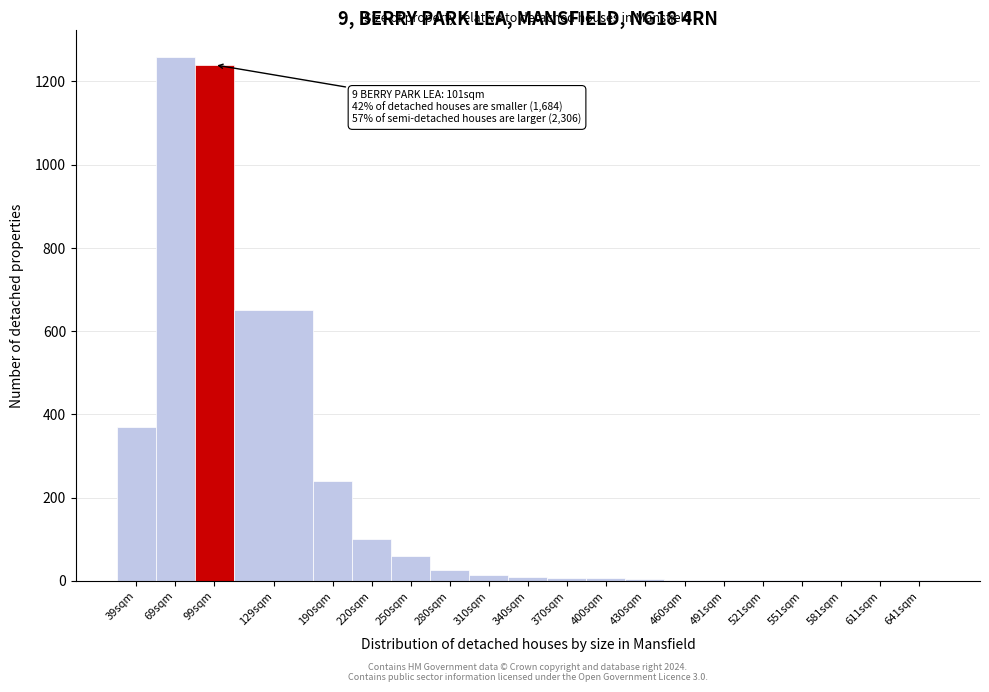

What is the sum of all values?

3999